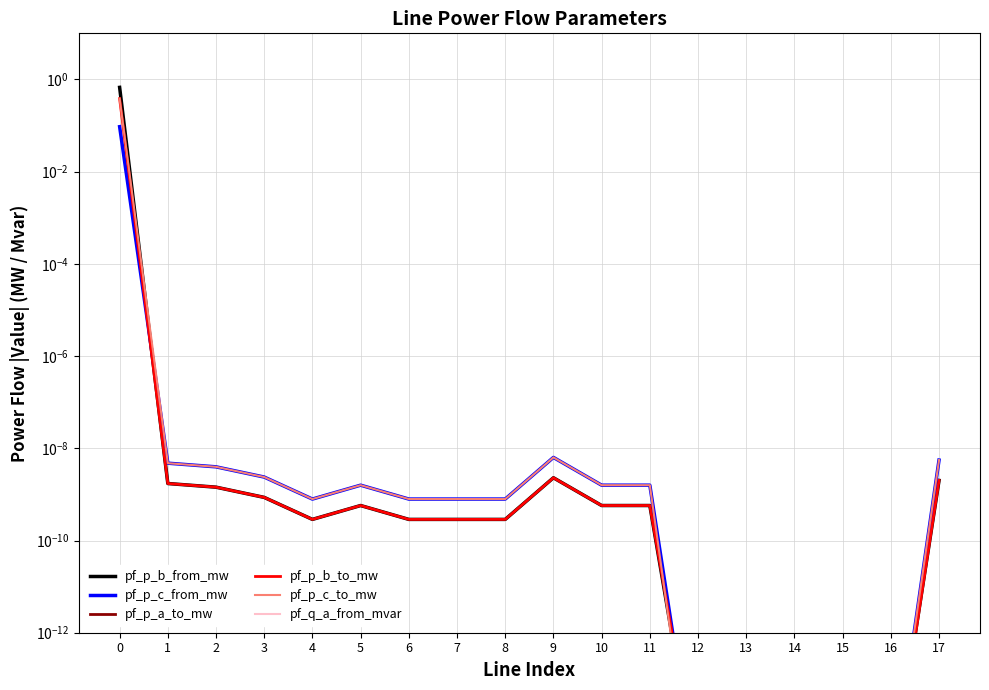

Reading right to left, list all the values displayed in this chart.

pf_p_b_from_mw: 0.0	0.0	0.0	0.0	0.0	0.0	0.0	0.0	0.0	0.0	0.0	0.0	0.0	0.0	0.0	0.0	0.0	0.7
pf_p_c_from_mw: 0.0	0.0	0.0	0.0	0.0	0.0	0.0	0.0	0.0	0.0	0.0	0.0	0.0	0.0	0.0	0.0	0.0	0.1
pf_p_a_to_mw: 0.0	0.0	0.0	0.0	0.0	0.0	0.0	0.0	0.0	0.0	0.0	0.0	0.0	0.0	0.0	0.0	0.0	0.0
pf_p_b_to_mw: 0.0	0.0	0.0	0.0	0.0	0.0	0.0	0.0	0.0	0.0	0.0	0.0	0.0	0.0	0.0	0.0	0.0	0.4
pf_p_c_to_mw: 0.0	0.0	0.0	0.0	0.0	0.0	0.0	0.0	0.0	0.0	0.0	0.0	0.0	0.0	0.0	0.0	0.0	0.4
pf_q_a_from_mvar: 0.0	0.0	0.0	0.0	0.0	0.0	0.0	0.0	0.0	0.0	0.0	0.0	0.0	0.0	0.0	0.0	0.0	0.0